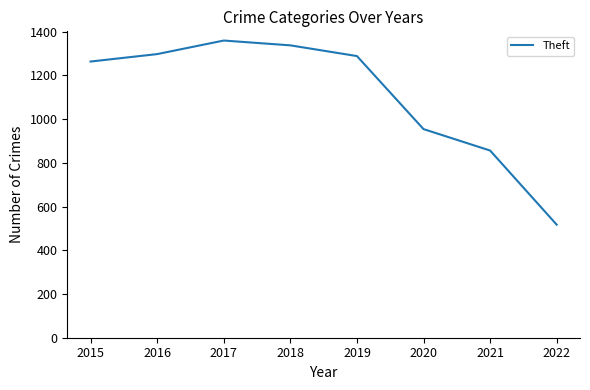

Reading left to right, transcribe all the data shown in this chart.

2015=1263	2016=1297	2017=1359	2018=1337	2019=1288	2020=954	2021=856	2022=517